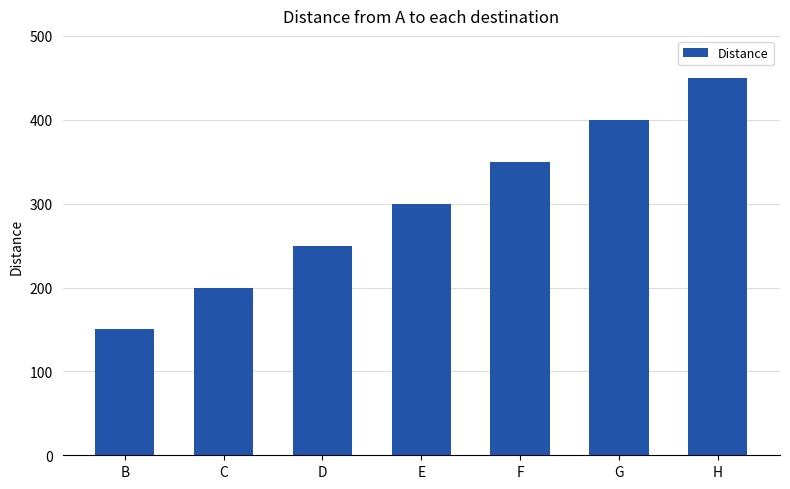

List the labels in order of value, largest first.

H, G, F, E, D, C, B